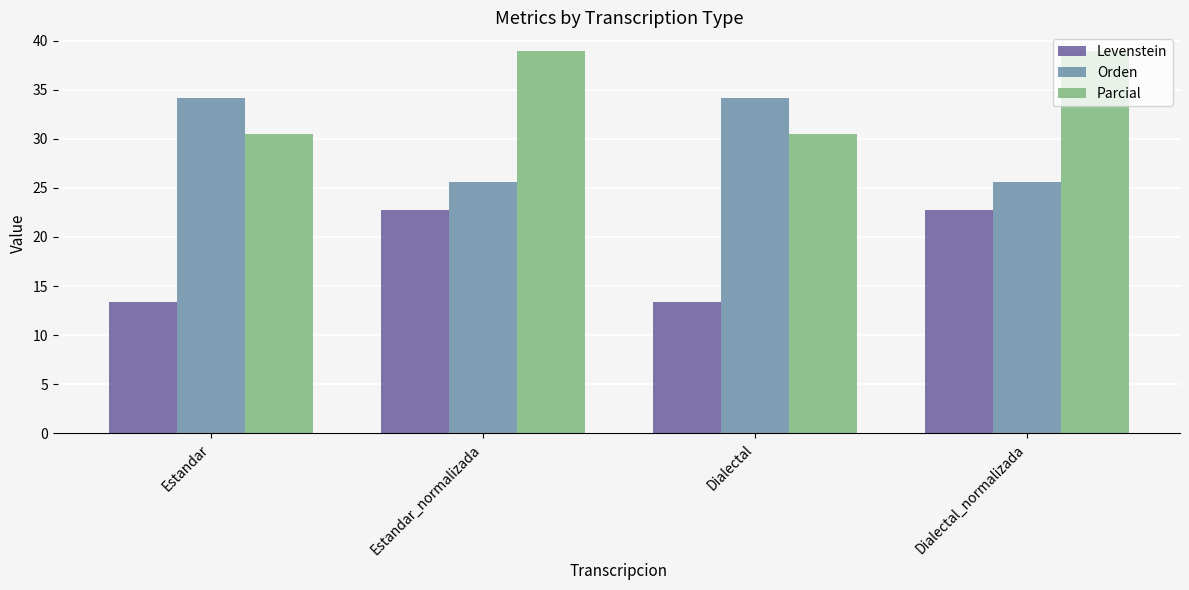

Reading right to left, extract all data points from this chart.

Levenstein: 22.7	13.3	22.7	13.3
Orden: 25.6	34.1	25.6	34.1
Parcial: 38.9	30.4	38.9	30.4